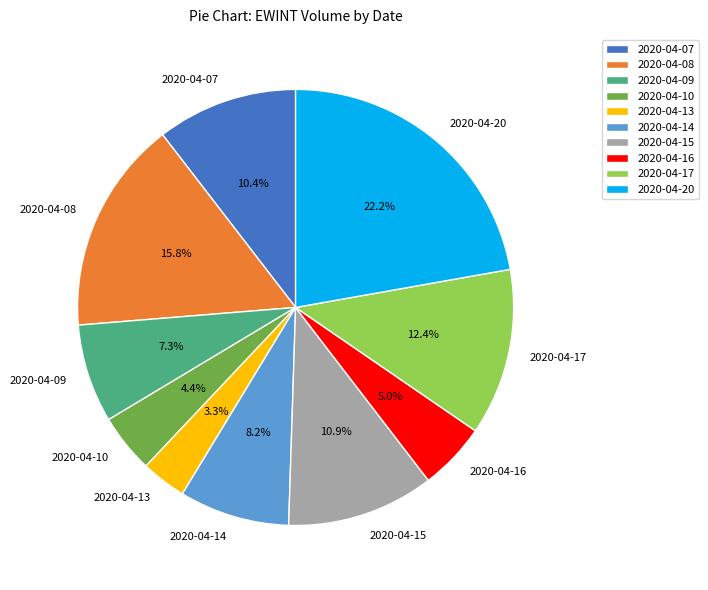

To the nearest percent, what portion does 2020-04-15 represent?

11%